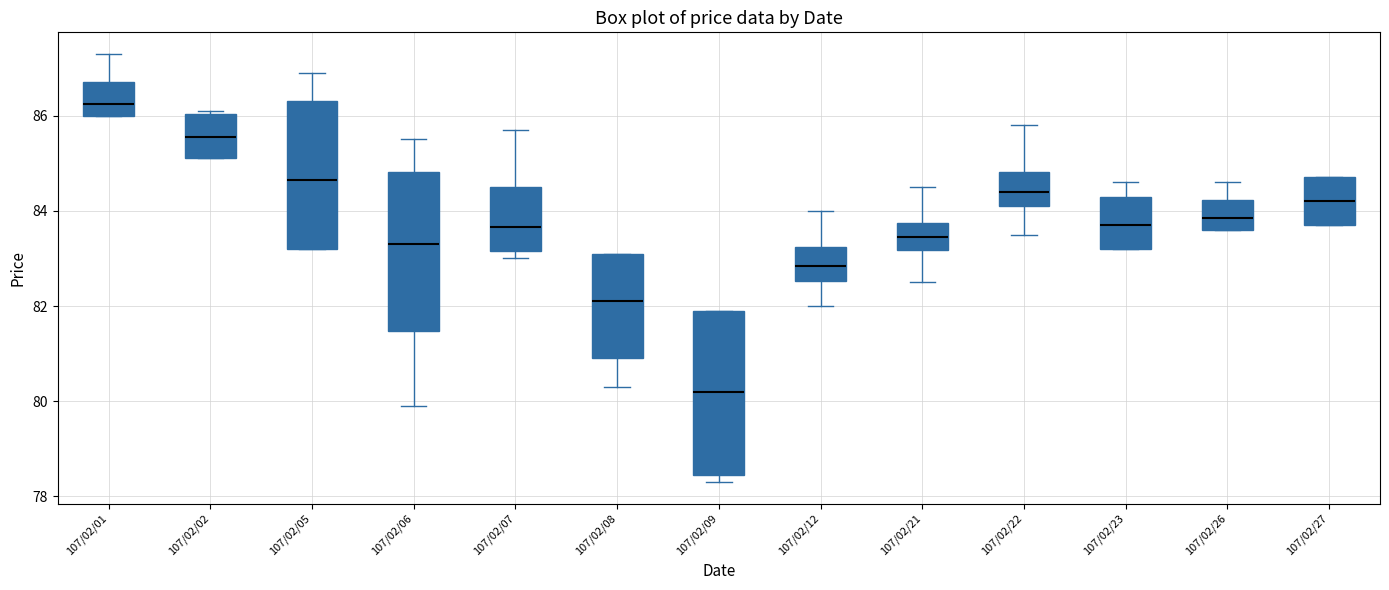

Reading left to right, read every box against the y-axis: the position of its median line, the range the box covers, and the ends of its whiskers. The values are not printed on the chart, so give them approximately, as read against the axis.

107/02/01: median 86.2, box 86.0 to 86.8, whiskers 86.0 to 87.4
107/02/02: median 85.6, box 85.2 to 86.0, whiskers 85.2 to 86.2
107/02/05: median 84.6, box 83.2 to 86.4, whiskers 83.2 to 87.0
107/02/06: median 83.4, box 81.4 to 84.8, whiskers 80.0 to 85.6
107/02/07: median 83.6, box 83.2 to 84.6, whiskers 83.0 to 85.8
107/02/08: median 82.2, box 81.0 to 83.2, whiskers 80.4 to 83.2
107/02/09: median 80.2, box 78.4 to 82.0, whiskers 78.4 (just below the box's lower edge) to 82.0
107/02/12: median 82.8, box 82.6 to 83.2, whiskers 82.0 to 84.0
107/02/21: median 83.4, box 83.2 to 83.8, whiskers 82.6 to 84.6
107/02/22: median 84.4, box 84.2 to 84.8, whiskers 83.6 to 85.8
107/02/23: median 83.8, box 83.2 to 84.4, whiskers 83.2 to 84.6
107/02/26: median 83.8, box 83.6 to 84.2, whiskers 83.6 to 84.6
107/02/27: median 84.2, box 83.8 to 84.8, whiskers 83.8 to 84.8